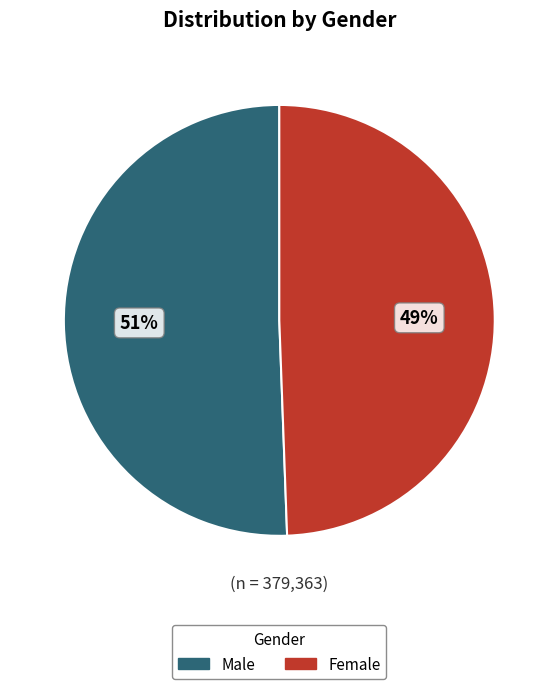

Which category has the smallest portion of the pie?

Female